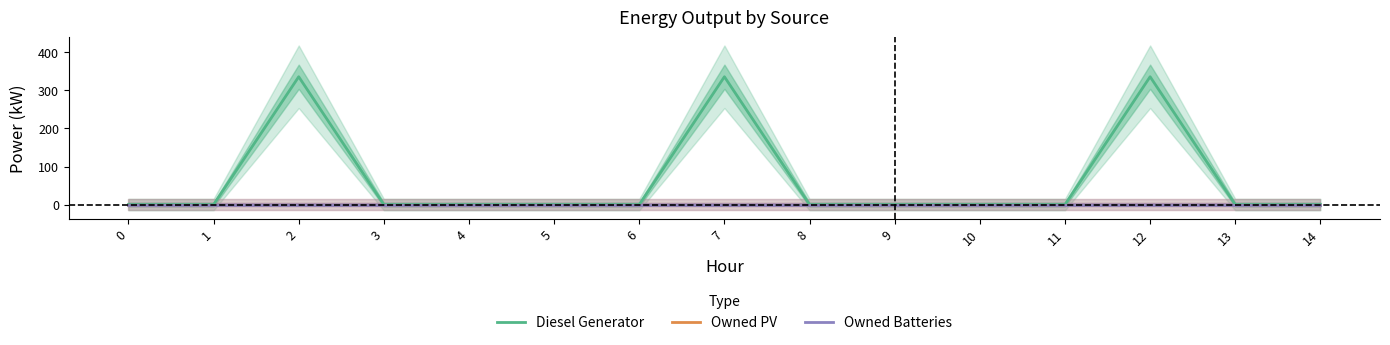

What is the maximum value for Diesel Generator?

336